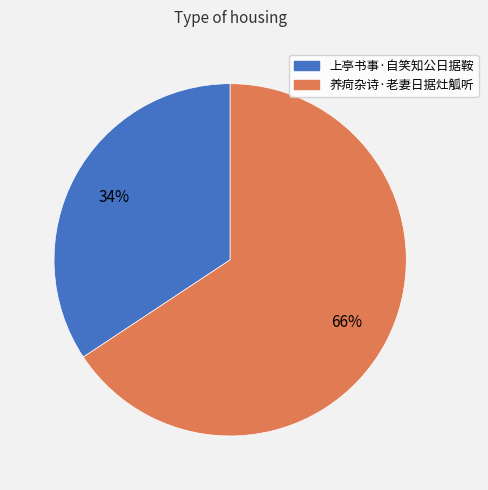

How many slices are in this pie chart?

2